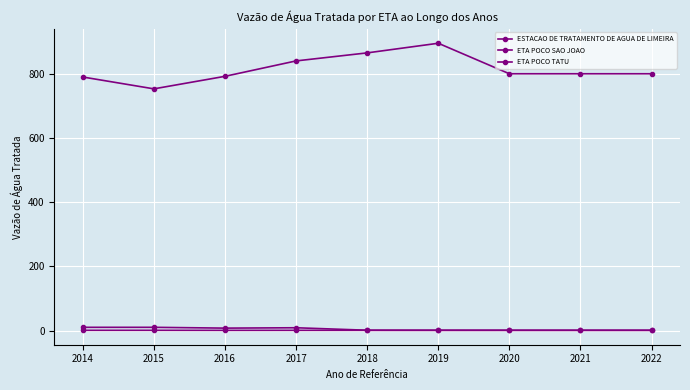

Reading left to right, what are all the values shown in this chart?

ESTACAO DE TRATAMENTO DE AGUA DE LIMEIRA: 789.9	753.0	792.0	840.0	865.0	895.0	800.0	800.0	800.0
ETA POCO SAO JOAO: 1.0	1.0	0.9	0.9	1.0	0.9	1.0	1.0	1.0
ETA POCO TATU: 10.4	10.4	7.8	9.0	1.3	1.2	1.1	1.1	1.1